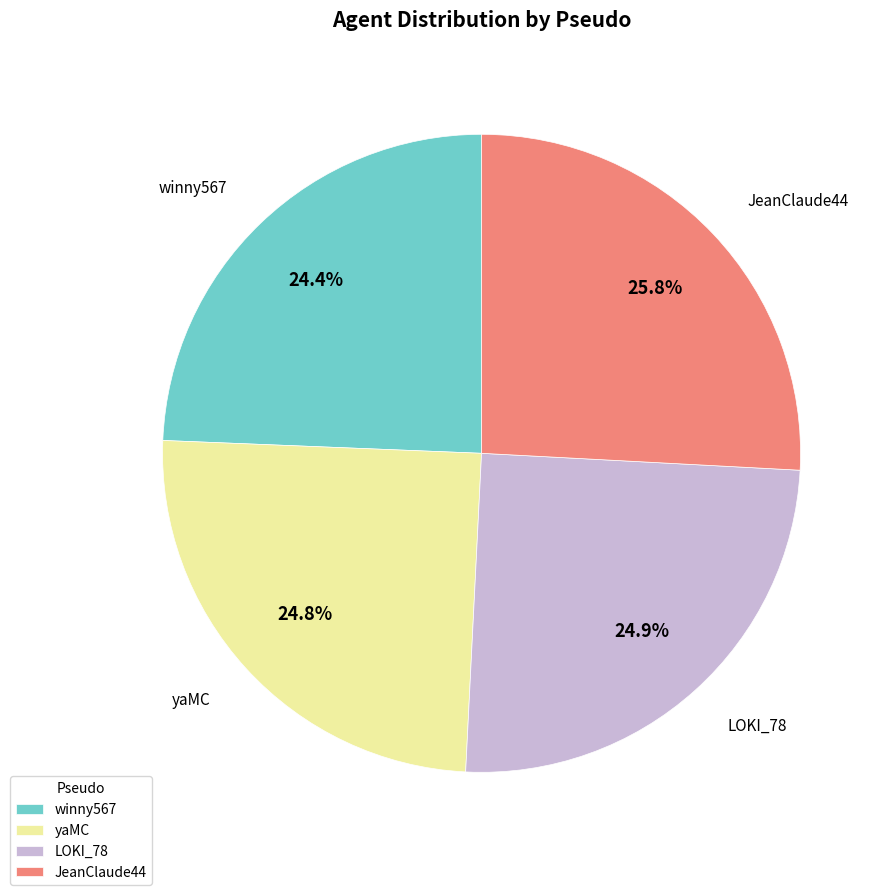

Between LOKI_78 and JeanClaude44, which is larger?

JeanClaude44